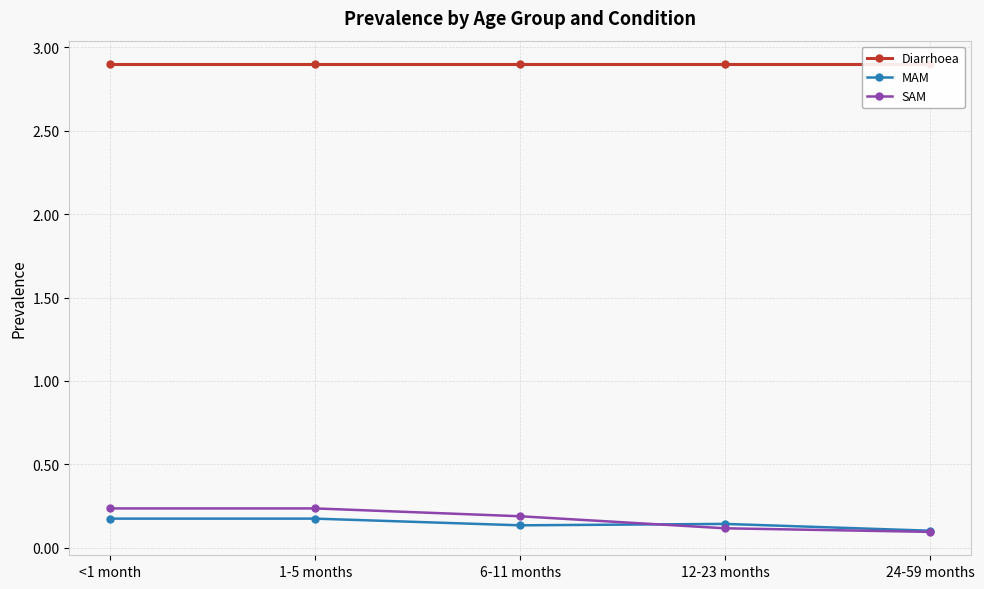

Is the value of MAM at <1 month greater than the value of SAM at 24-59 months?

Yes